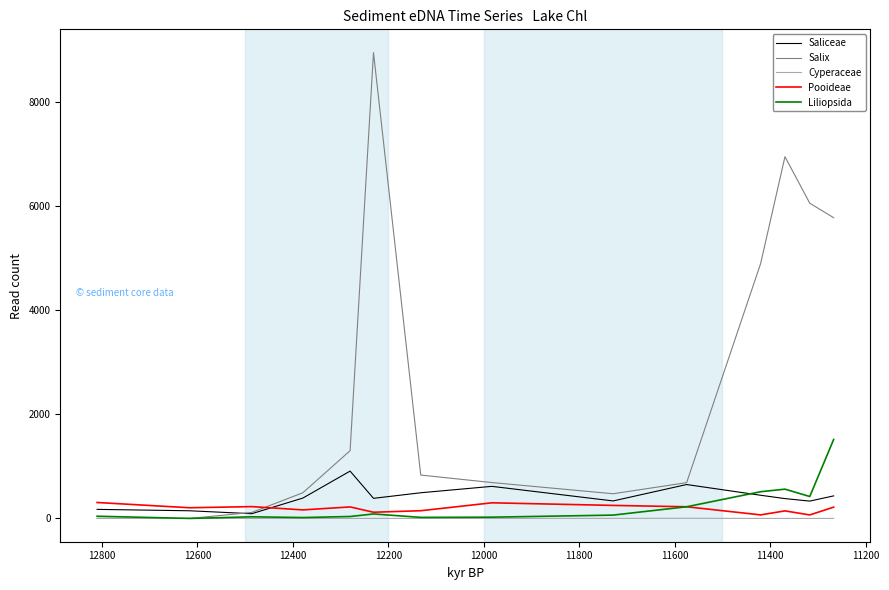

True or false: Cyperaceae and Saliceae intersect in this chart.

False